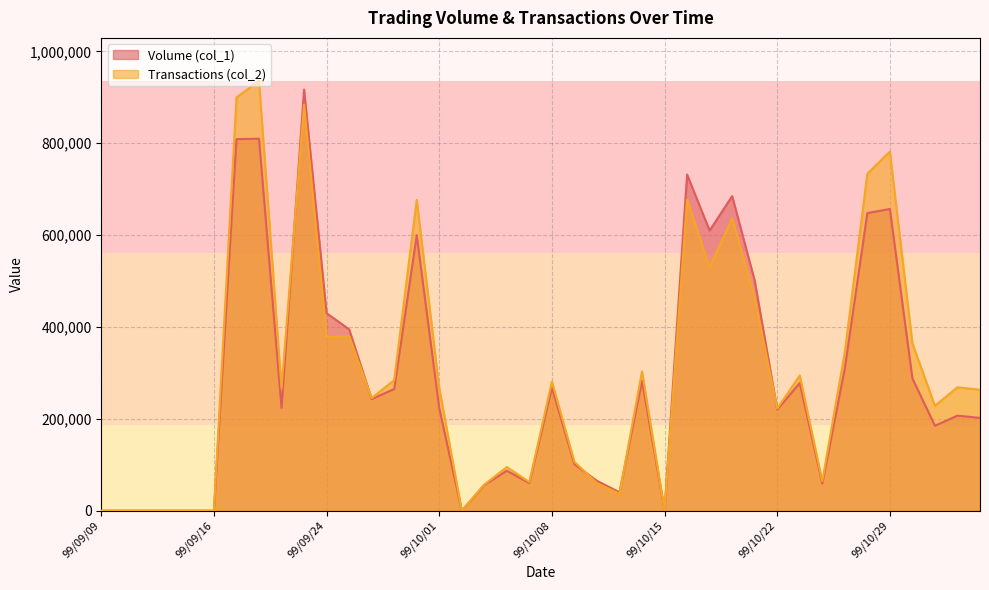

What is the maximum value for Volume (col_1)?

917000